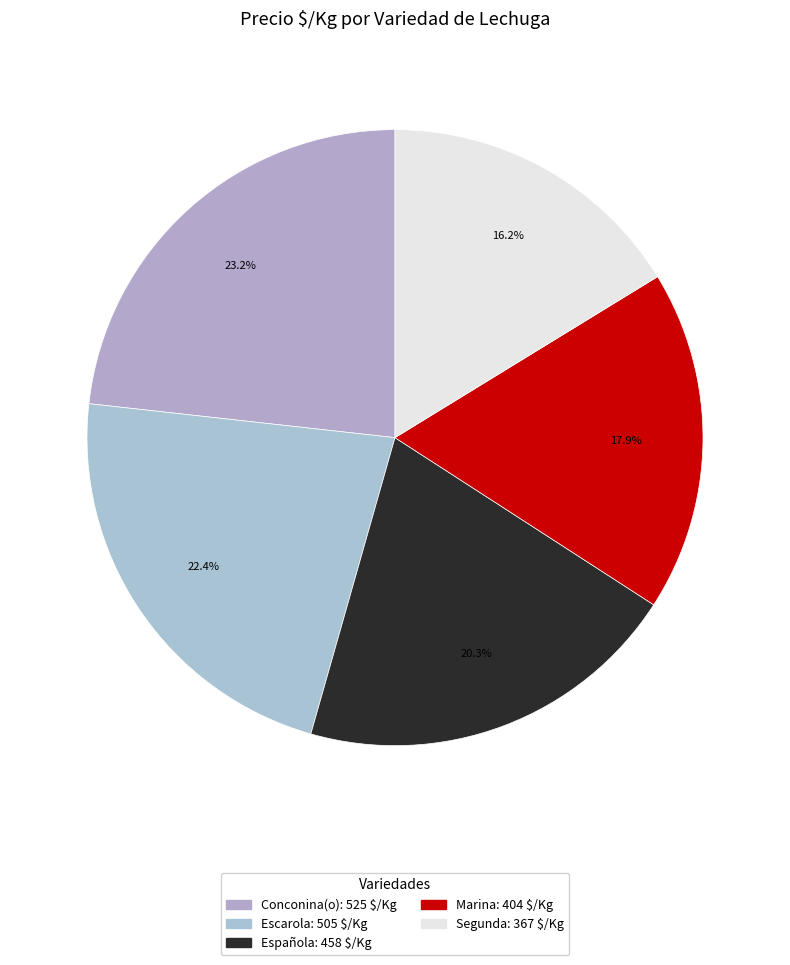

What is the smallest slice in the pie chart?

Segunda